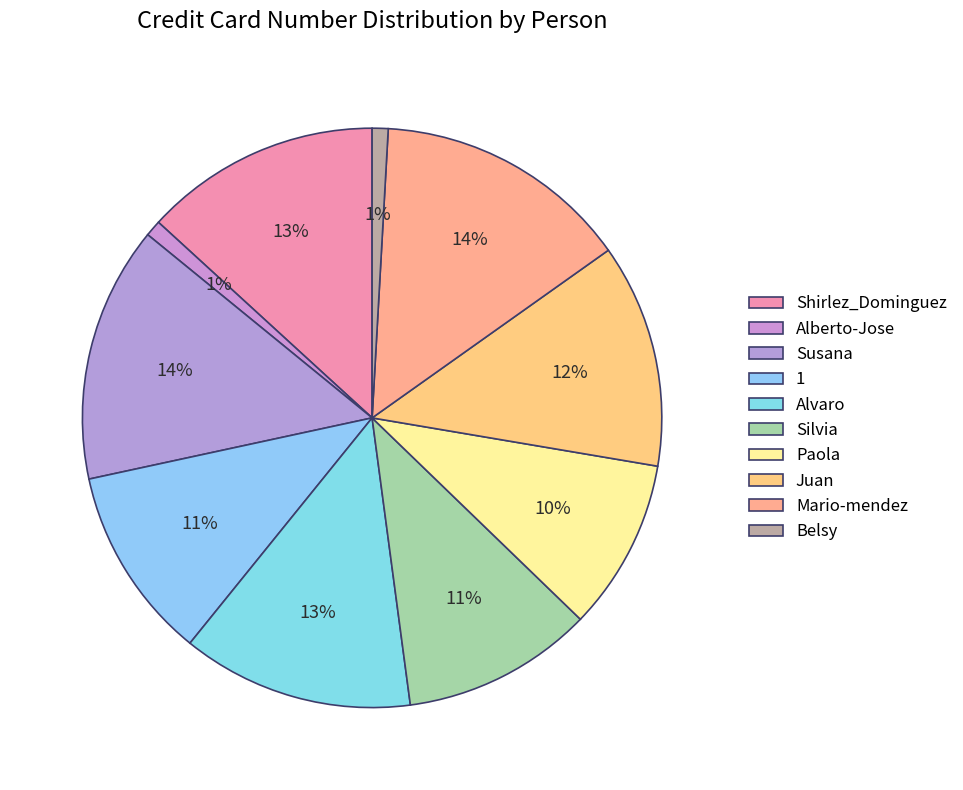

Is it true that Juan is 12% of the pie?

True